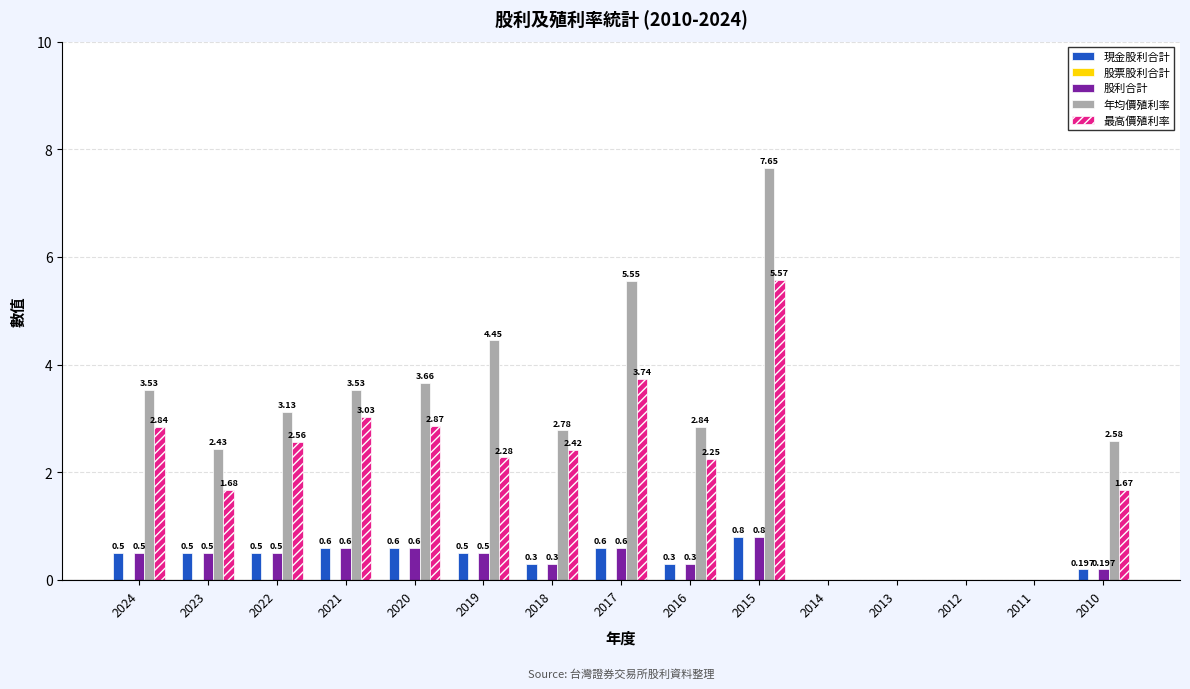

How many data points in 年均價殖利率 are above 2?

11